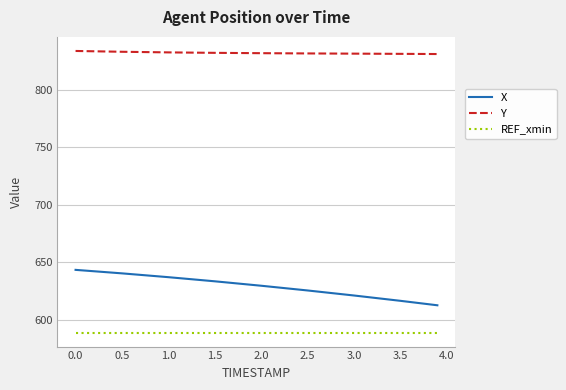

What is the average value of the REF_xmin series?

588.7